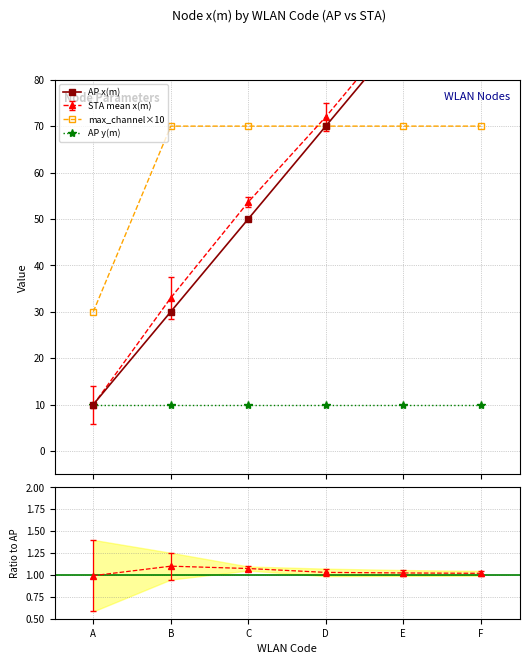

What is the value of the max_channel×10 point at the 1st from the left?

30